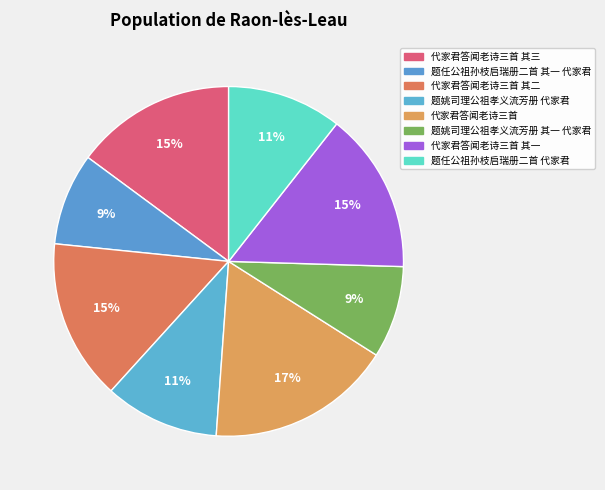

Approximately how many times larger is the value at 题姚司理公祖孝义流芳册 代家君 compared to 题任公祖孙枝启瑞册二首 其一 代家君?

1.2